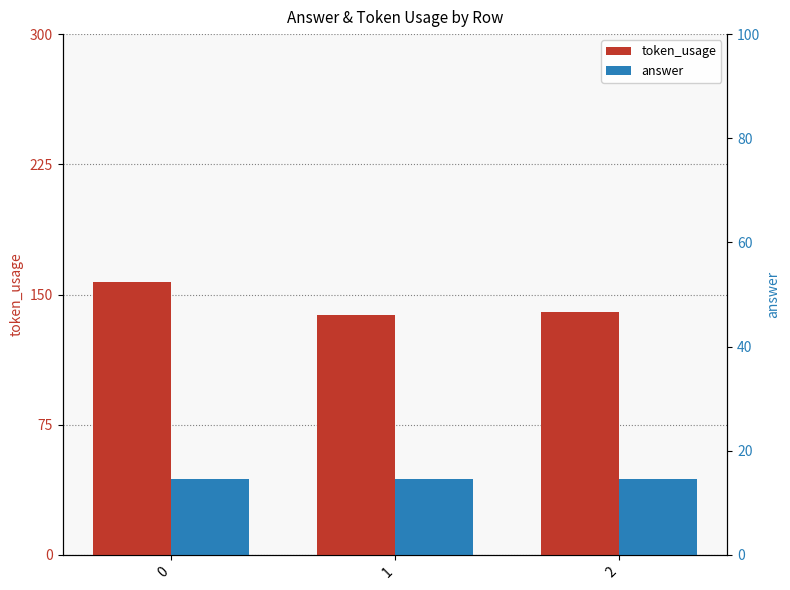

Is the value of token_usage at 1 greater than the value of answer at 1?

Yes